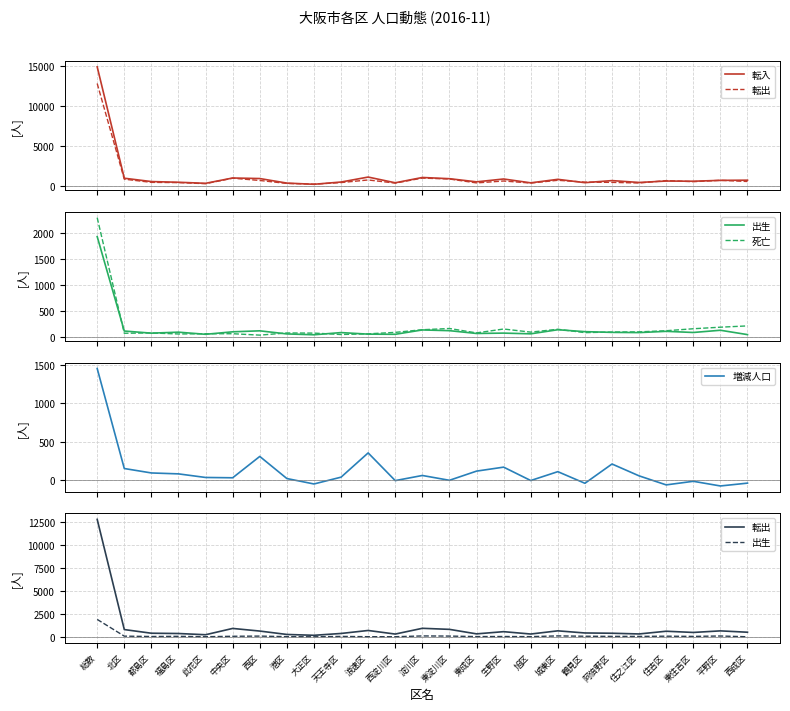

Reading right to left, what are all the values shown in this chart?

転入: 西成区=698	平野区=674	東住吉区=566	住吉区=590	住之江区=411	阿倍野区=645	鶴見区=386	城東区=804	旭区=364	生野区=846	東成区=489	東淀川区=884	淀川区=1036	西淀川区=371	浪速区=1089	天王寺区=466	大正区=182	港区=332	西区=903	中央区=972	此花区=304	福島区=437	都島区=524	北区=943	総数=14916
転出: 西成区=534	平野区=681	東住吉区=510	住吉区=642	住之江区=346	阿倍野区=423	鶴見区=453	城東区=685	旭区=338	生野区=595	東成区=355	東淀川区=846	淀川区=961	西淀川区=334	浪速区=725	天王寺区=399	大正区=199	港区=291	西区=661	中央区=947	此花区=261	福島区=394	都島区=425	北区=824	総数=12829
出生: 西成区=39	平野区=123	東住吉区=80	住吉区=102	住之江区=78	阿倍野区=82	鶴見区=96	城東区=133	旭区=54	生野区=68	東成区=61	東淀川区=115	淀川区=129	西淀川区=45	浪速区=48	天王寺区=78	大正区=36	港区=52	西区=112	中央区=93	此花区=45	福島区=86	都島区=67	北区=108	総数=1930
死亡: 西成区=207	平野区=182	東住吉区=152	住吉区=114	住之江区=92	阿倍野区=89	鶴見区=77	城東区=142	旭区=87	生野区=147	東成区=72	東淀川区=157	淀川区=133	西淀川区=82	浪速区=54	天王寺区=41	大正区=68	港区=71	西区=29	中央区=56	此花区=56	福島区=51	都島区=71	北区=65	総数=2295
増減人口: 西成区=-43	平野区=-80	東住吉区=-19	住吉区=-66	住之江区=52	阿倍野区=207	鶴見区=-45	城東区=107	旭区=-9	生野区=166	東成区=114	東淀川区=-6	淀川区=57	西淀川区=-10	浪速区=352	天王寺区=35	大正区=-54	港区=17	西区=306	中央区=27	此花区=31	福島区=78	都島区=90	北区=148	総数=1455